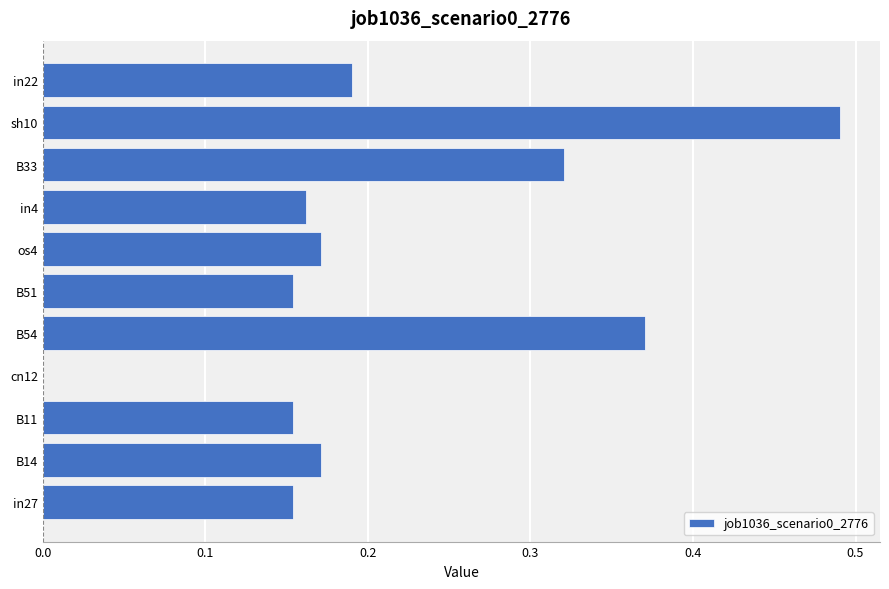

Are the bars horizontal?

Yes